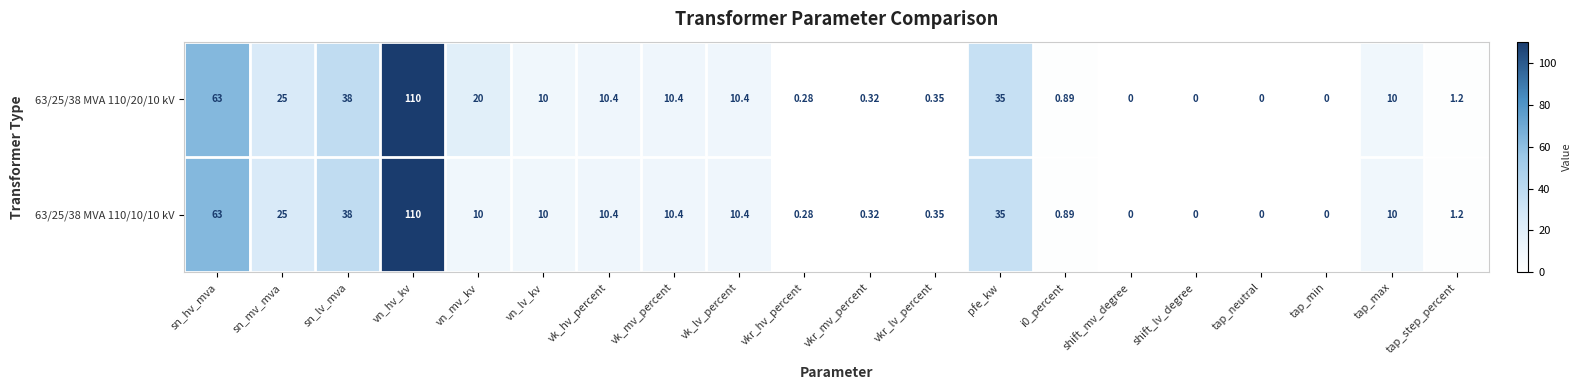

How many values in 63/25/38 MVA 110/20/10 kV are above zero?

16